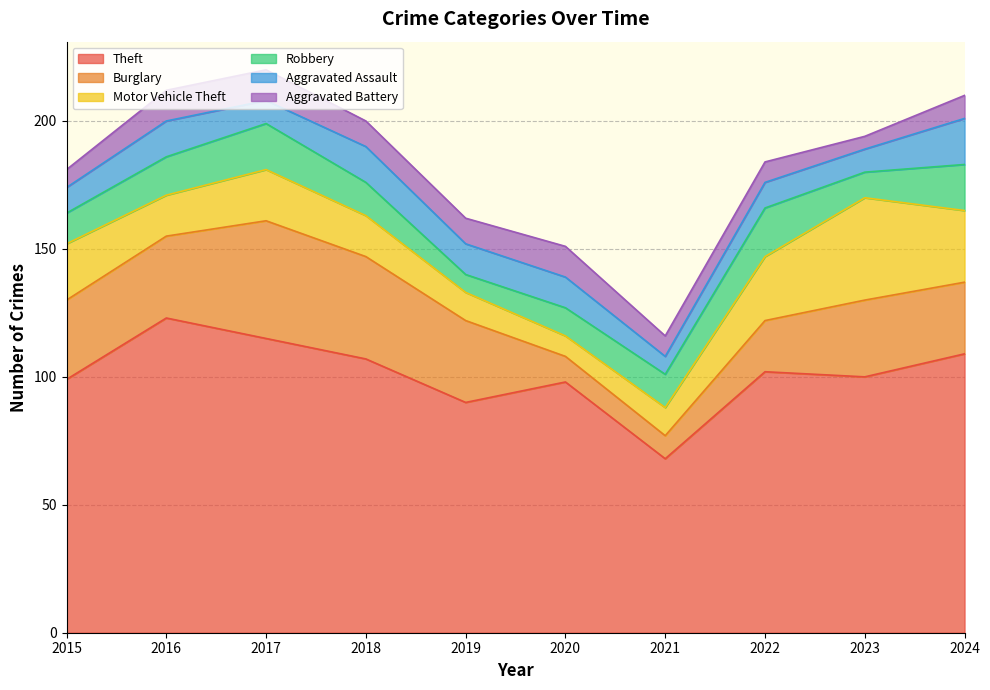

Is it true that Theft equals 107 at 2018?

True